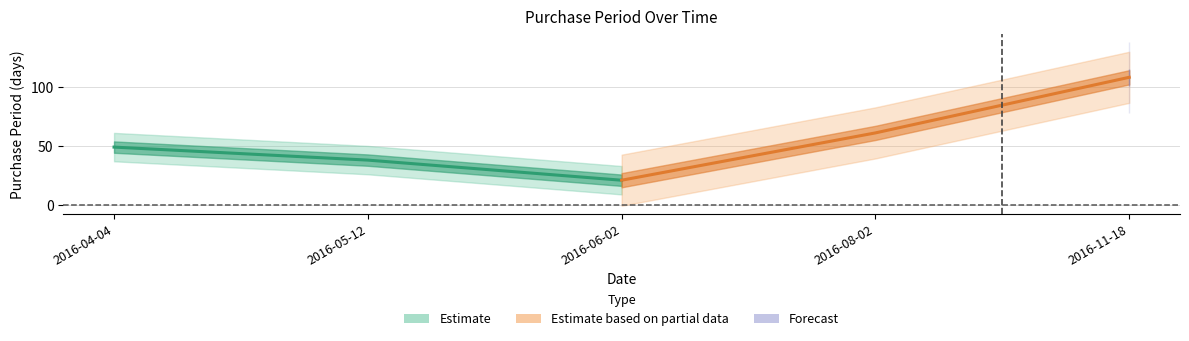

How many data points are less than 49?

2